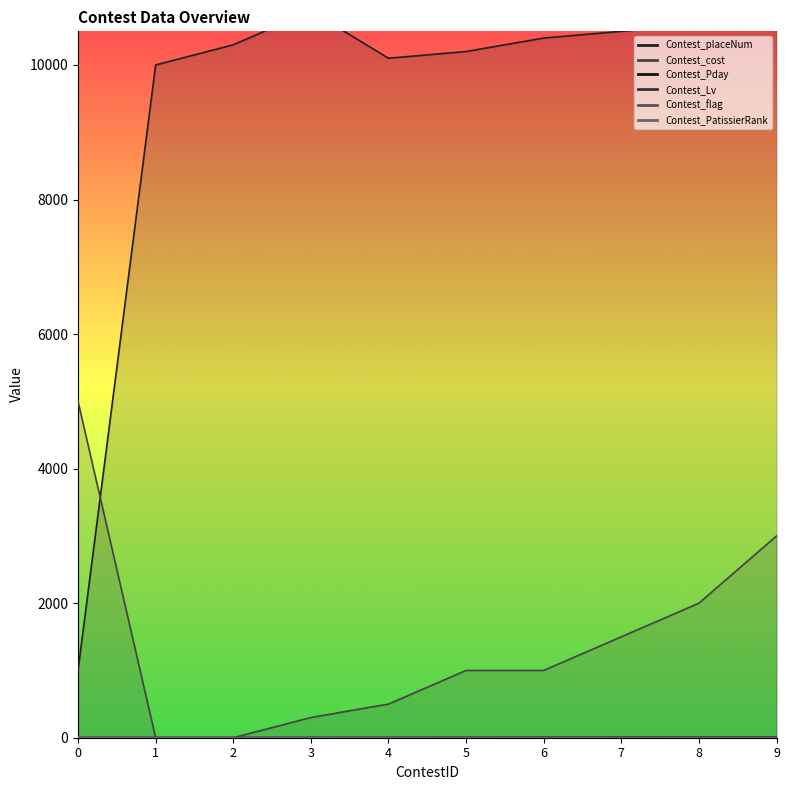

Which series changed the most between 6 and 8?

Contest_cost